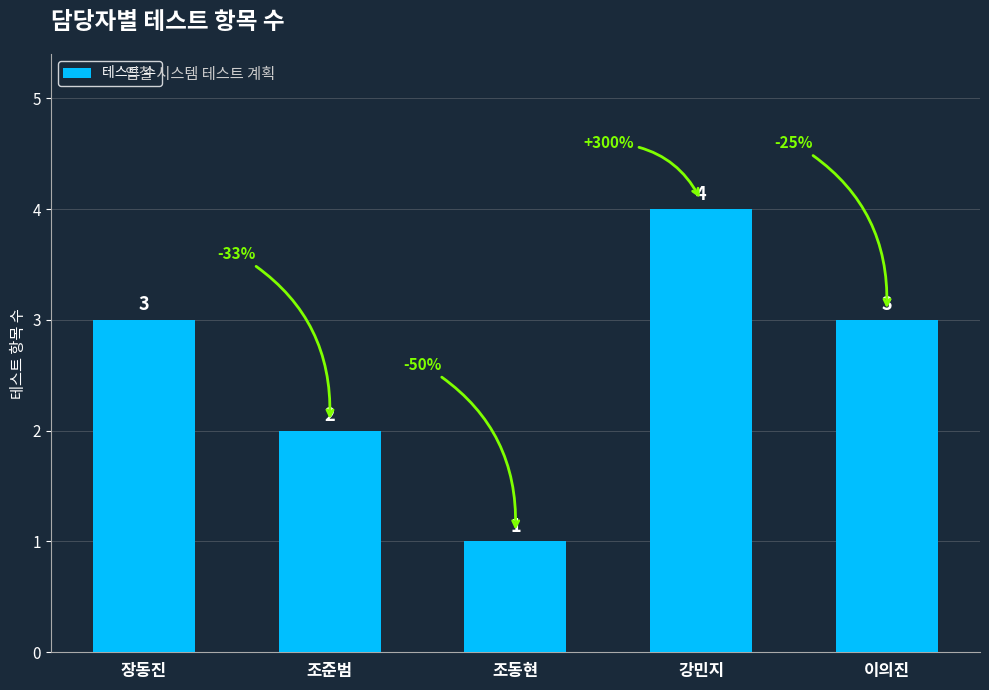

At which category does the chart reach its peak across all series?

강민지